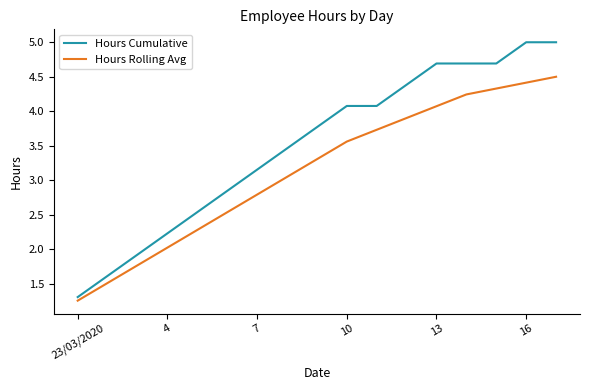

What is the difference between the maximum and minimum values in the Hours Cumulative series?

3.7